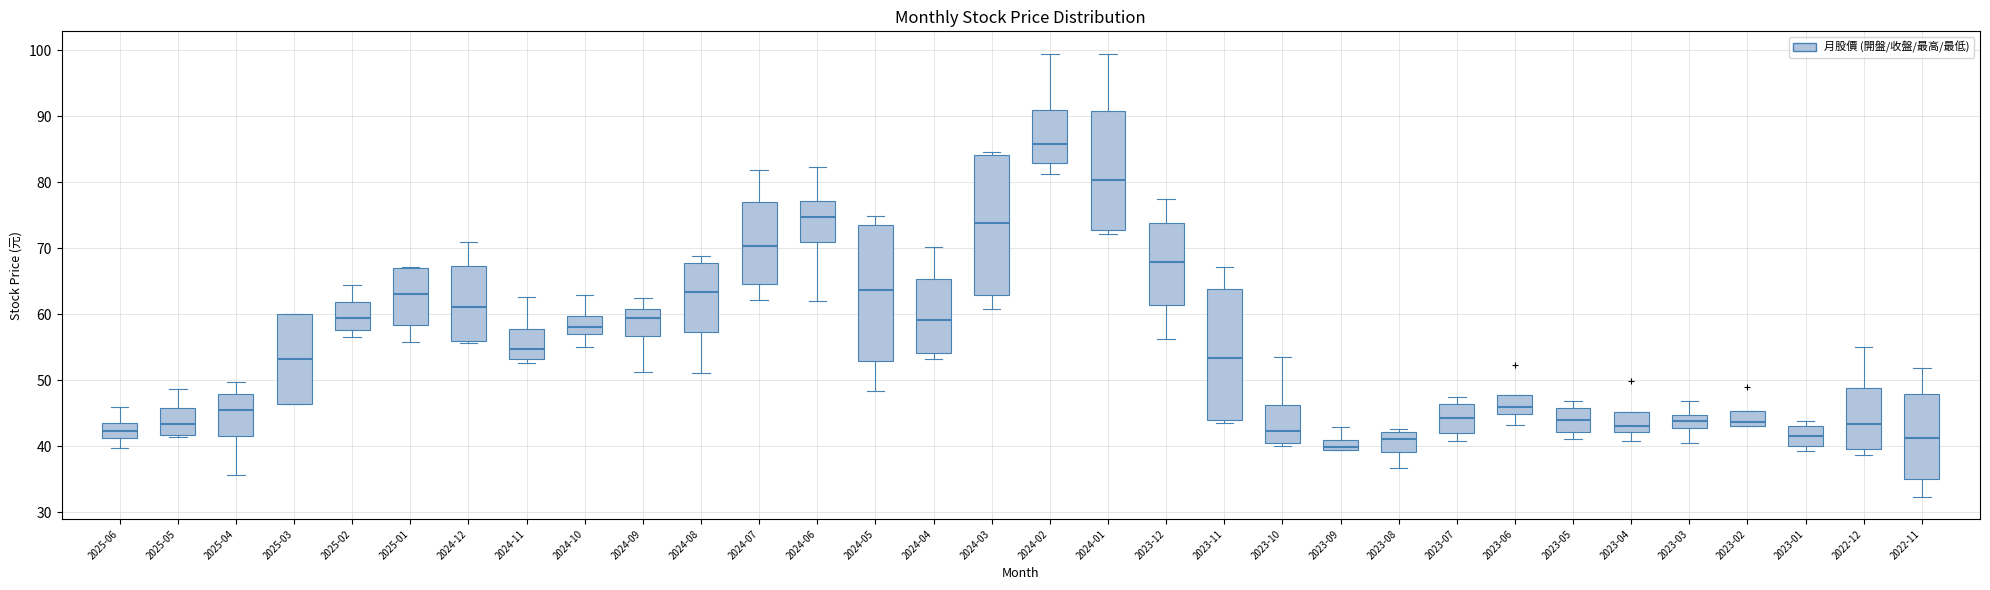

Which box has the highest median line?

2024-02